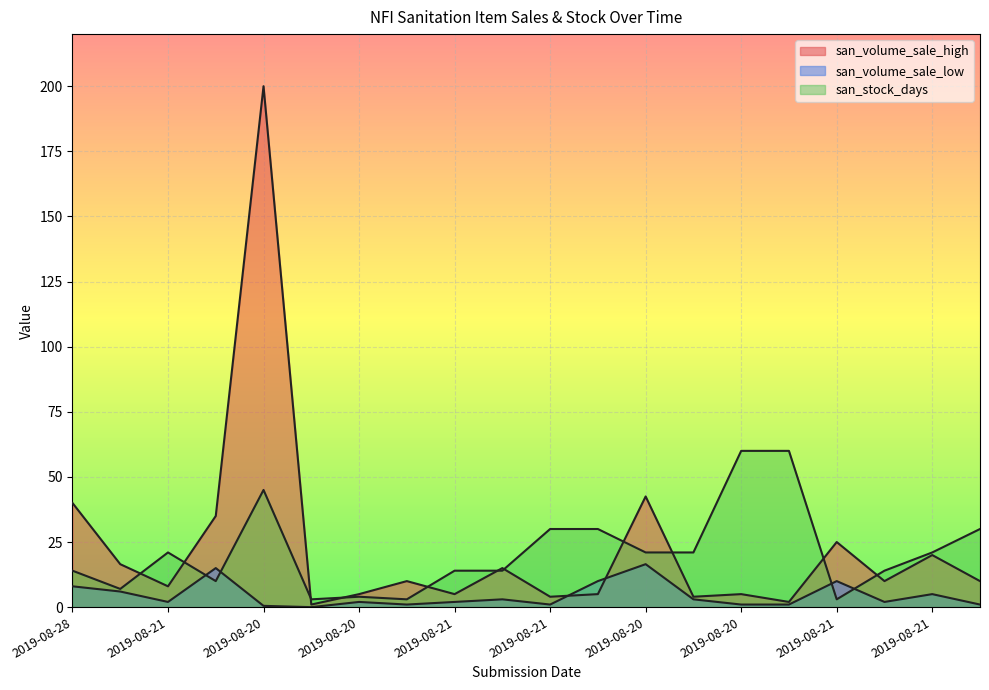

How many lines are shown in the chart?

3